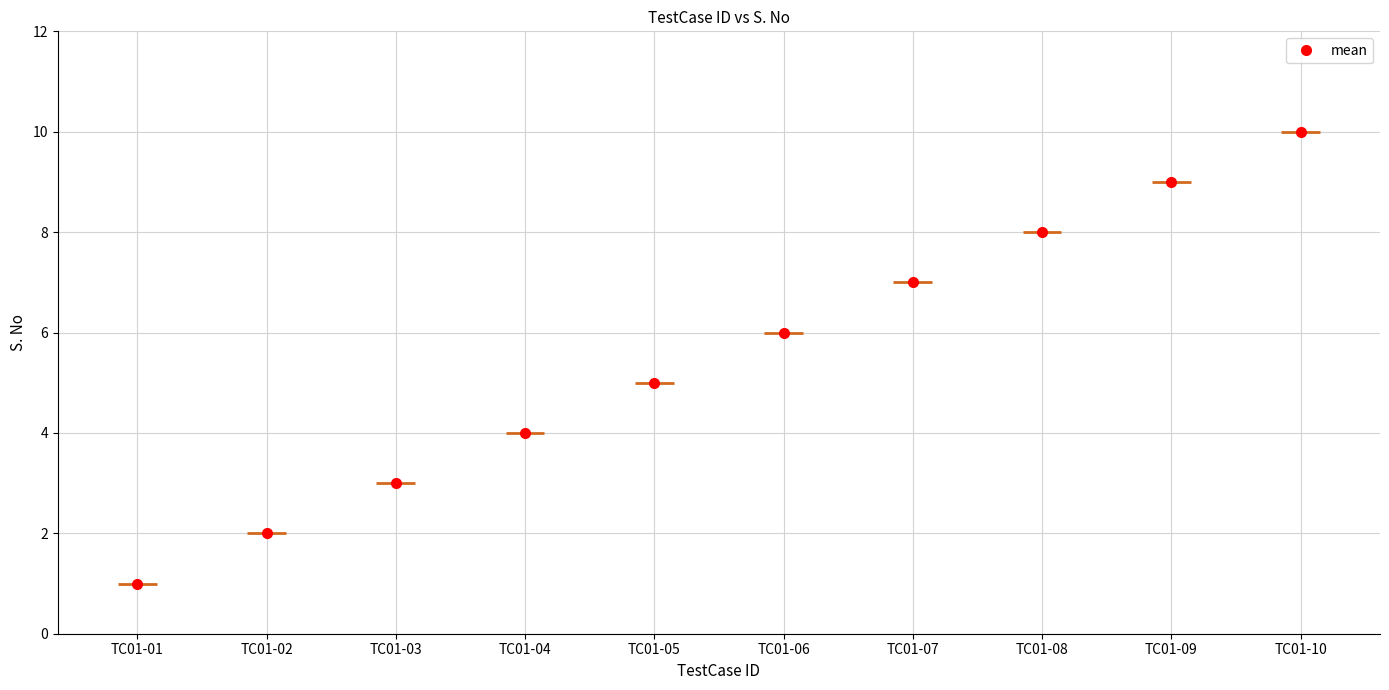

What is the ratio of the value at TC01-07 to the value at TC01-02?

3.5